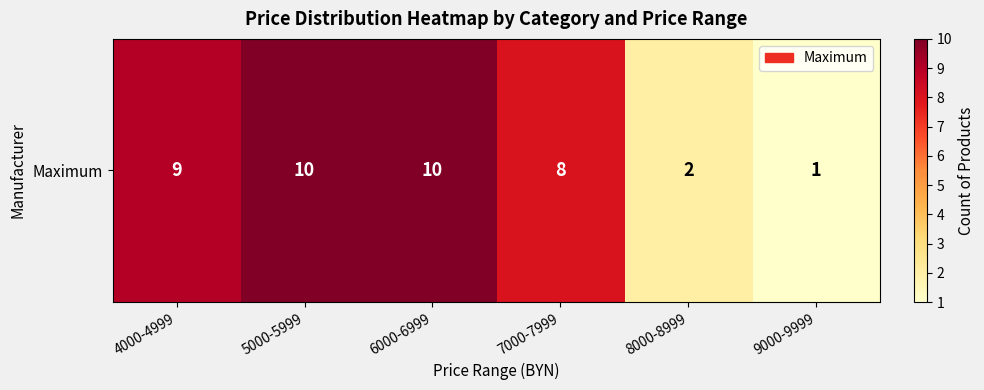

What is the difference between the values at 6000-6999 and 9000-9999?

9